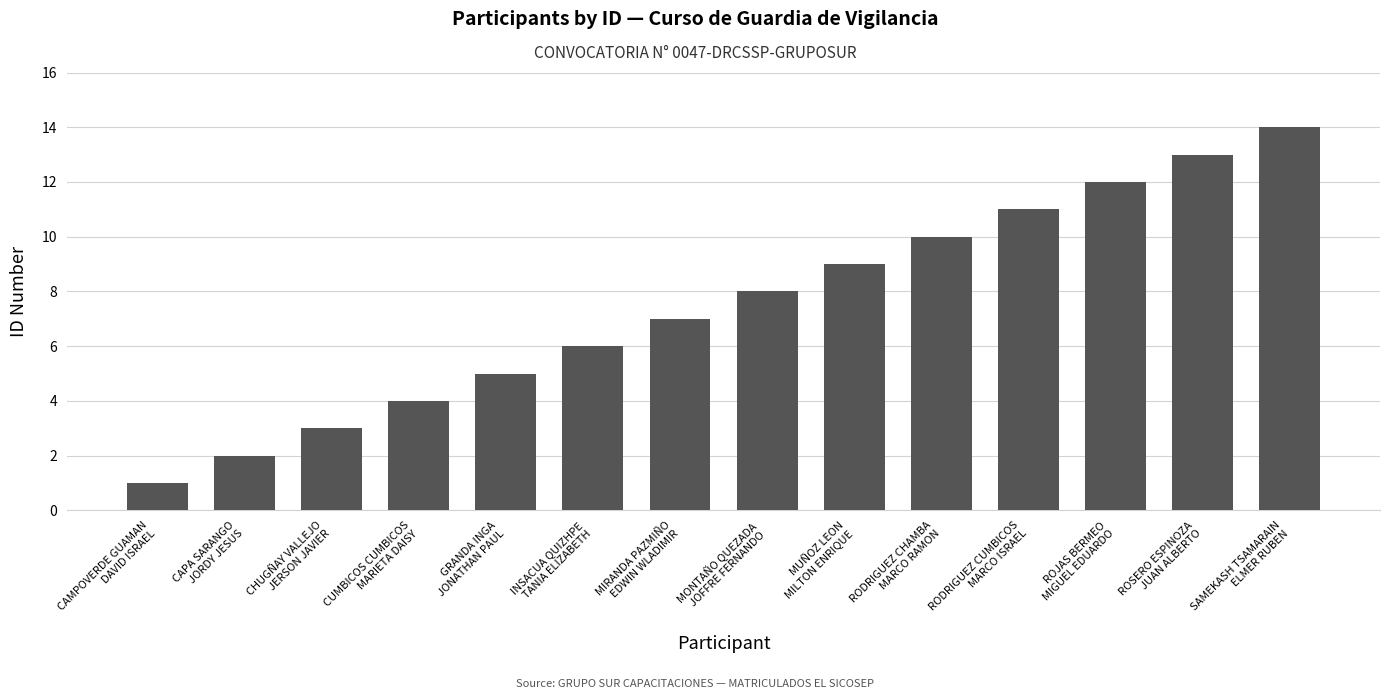

What is the average value?

8